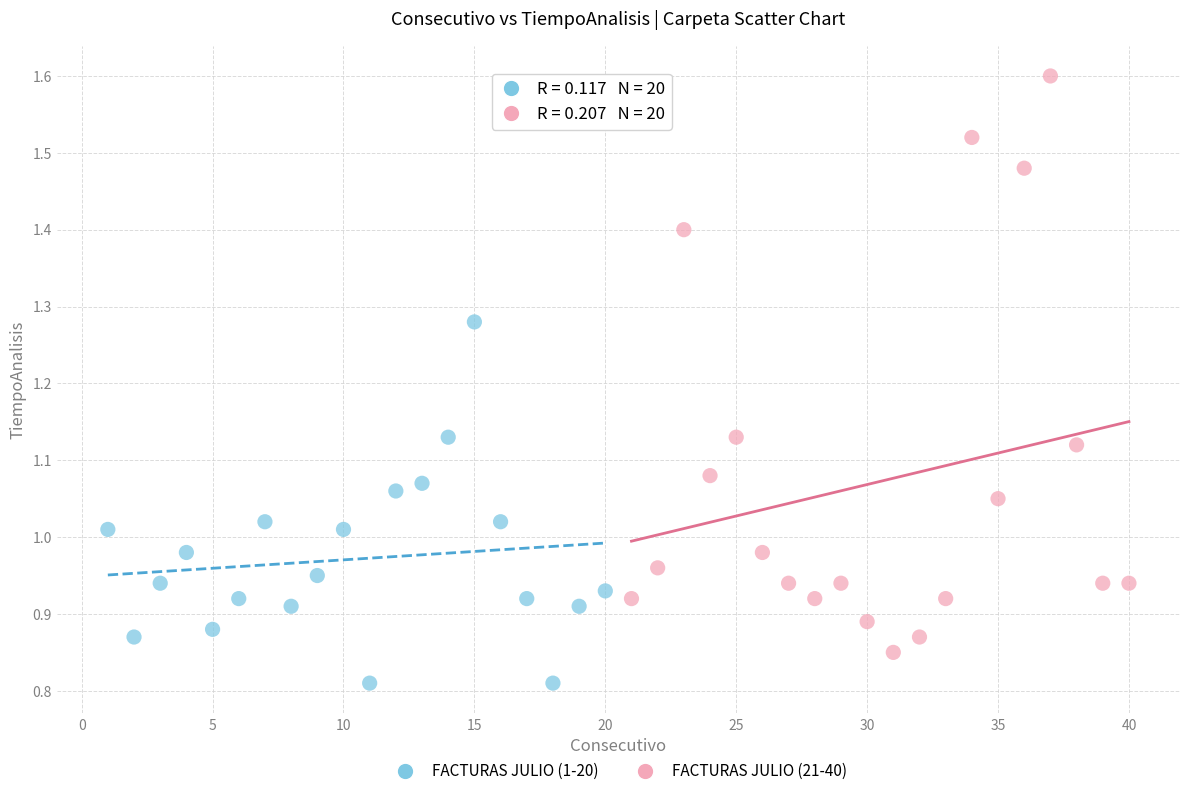

Which series has the widest spread of Y values?

FACTURAS JULIO (21-40)